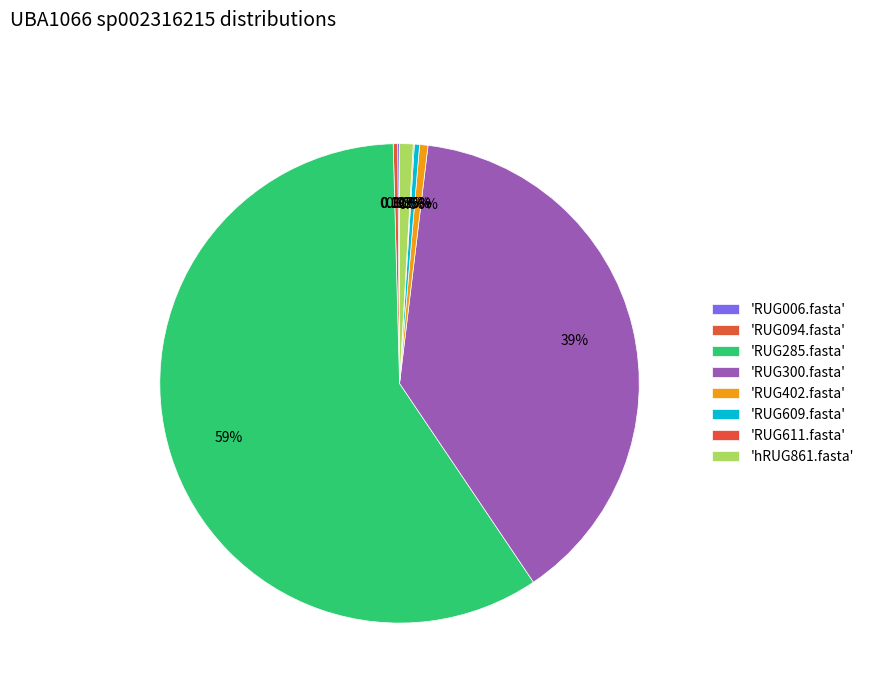

Which category has the smallest portion of the pie?

RUG611.fasta